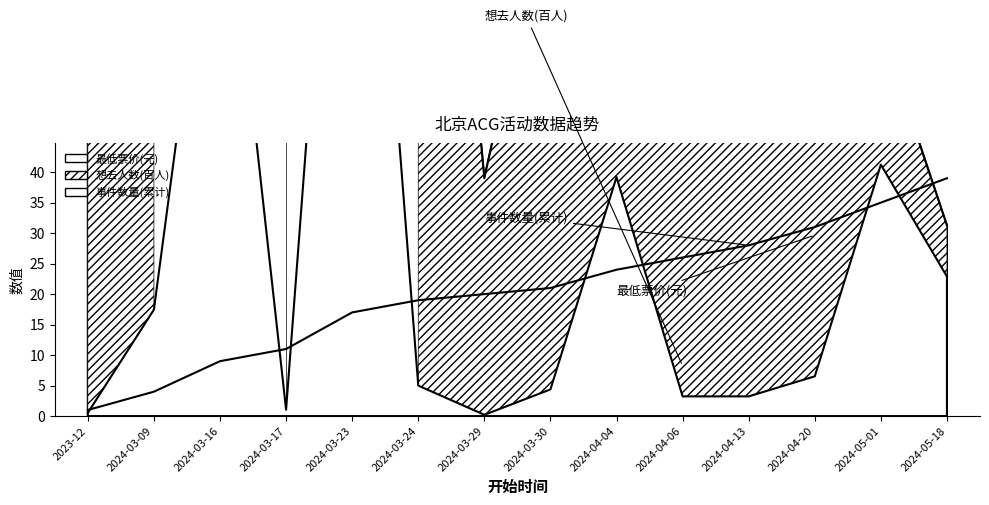

Reading left to right, what are all the values shown in this chart?

2023-12=1	2024-03-09=4	2024-03-16=9	2024-03-17=11	2024-03-23=17	2024-03-24=19	2024-03-29=20	2024-03-30=21	2024-04-04=24	2024-04-06=26	2024-04-13=28	2024-04-20=31	2024-05-01=35	2024-05-18=39